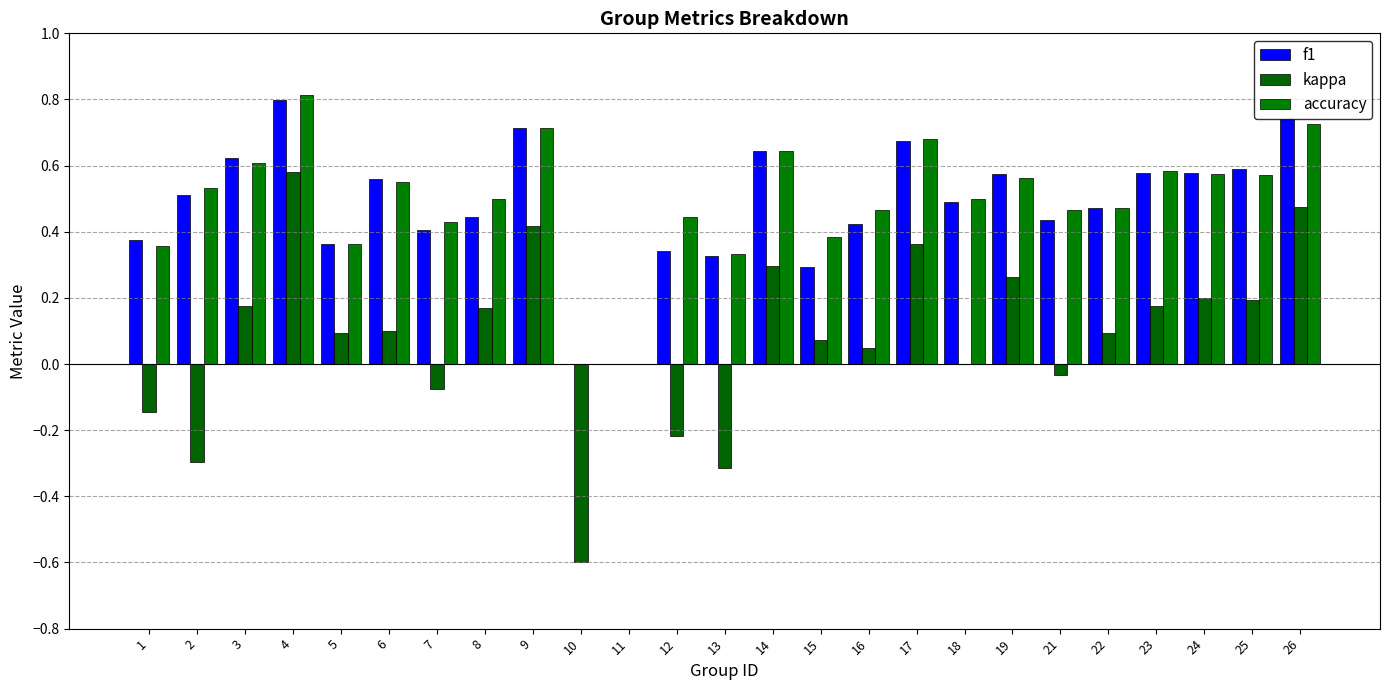

Does the chart contain stacked bars?

No